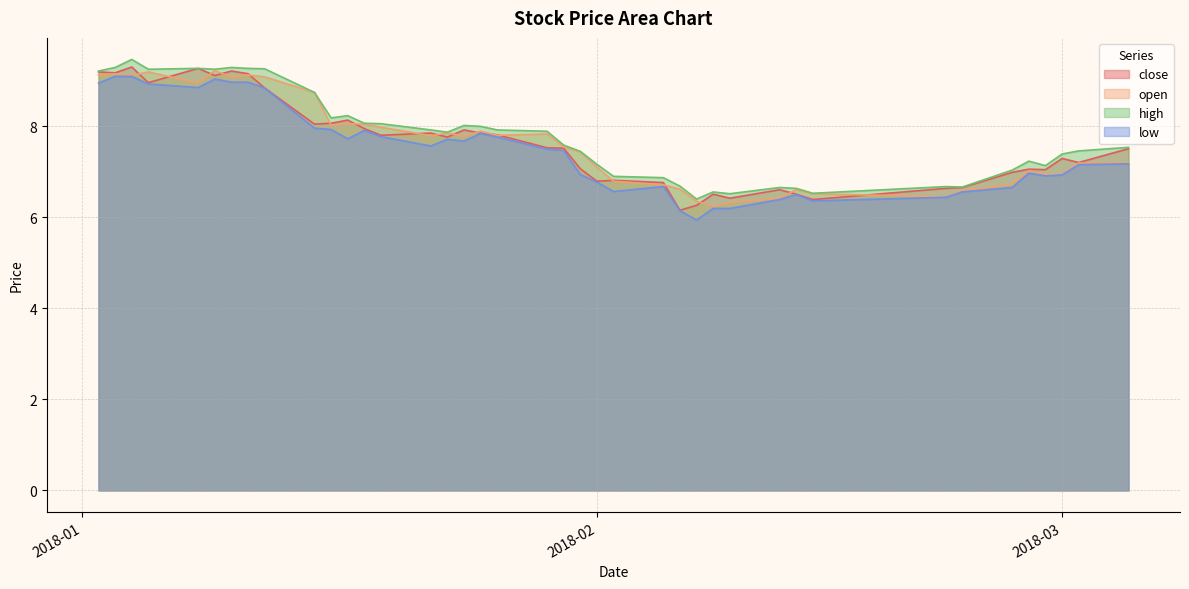

At 2018-02-05, list the series in order from largest to smallest.

high, close, open, low